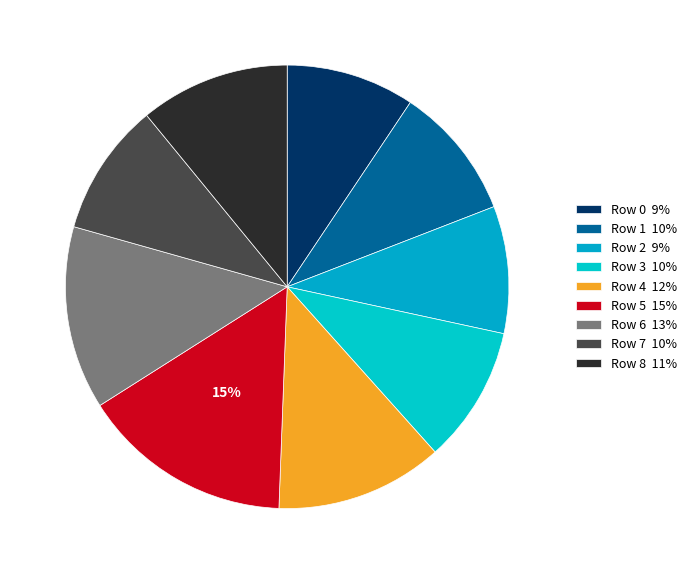

Count the number of slices in the pie.

9